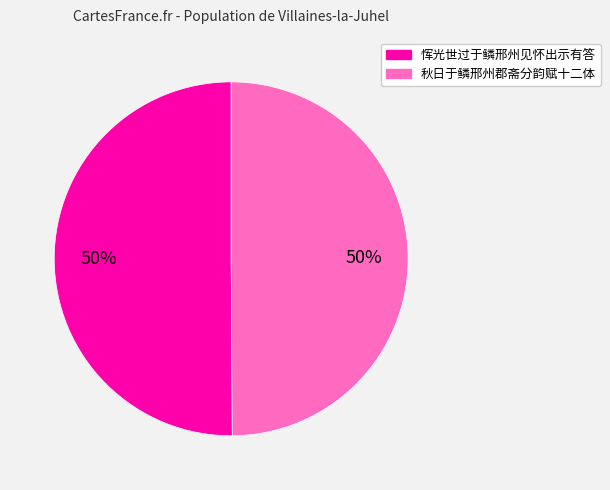

To the nearest percent, what percentage of the pie is 秋日于鳞邢州郡斋分韵赋十二体?

50%